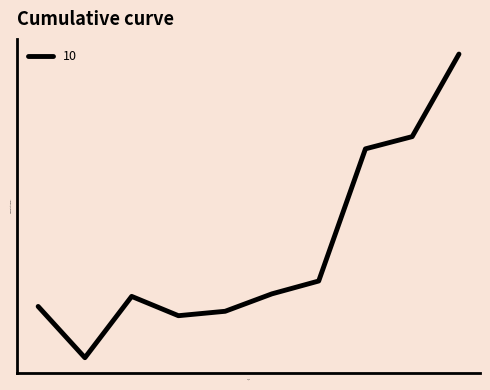

What is the difference between the maximum and second lowest values?

0.3